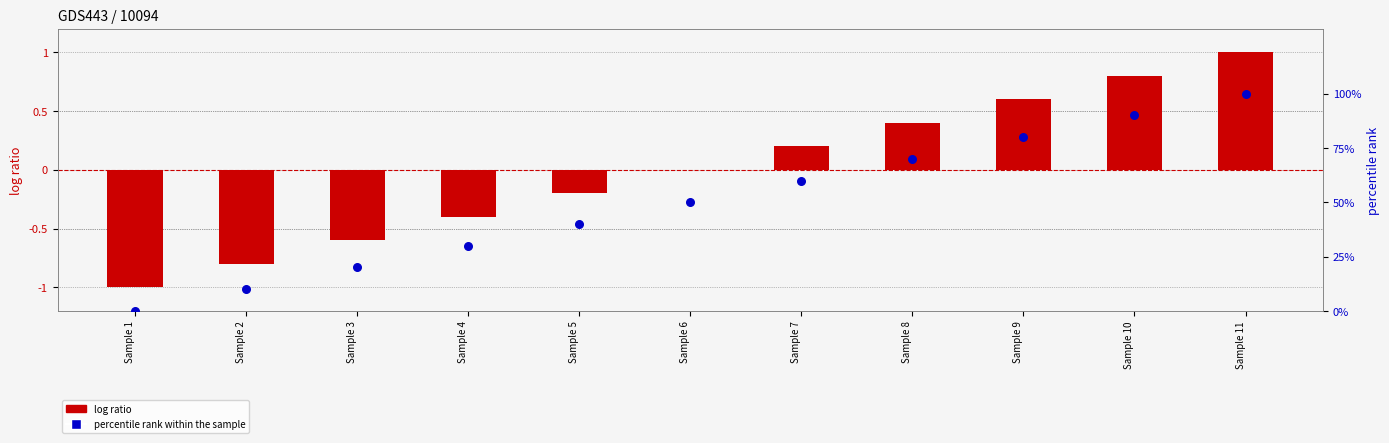

What is the total value across all series at Sample 4?

29.6